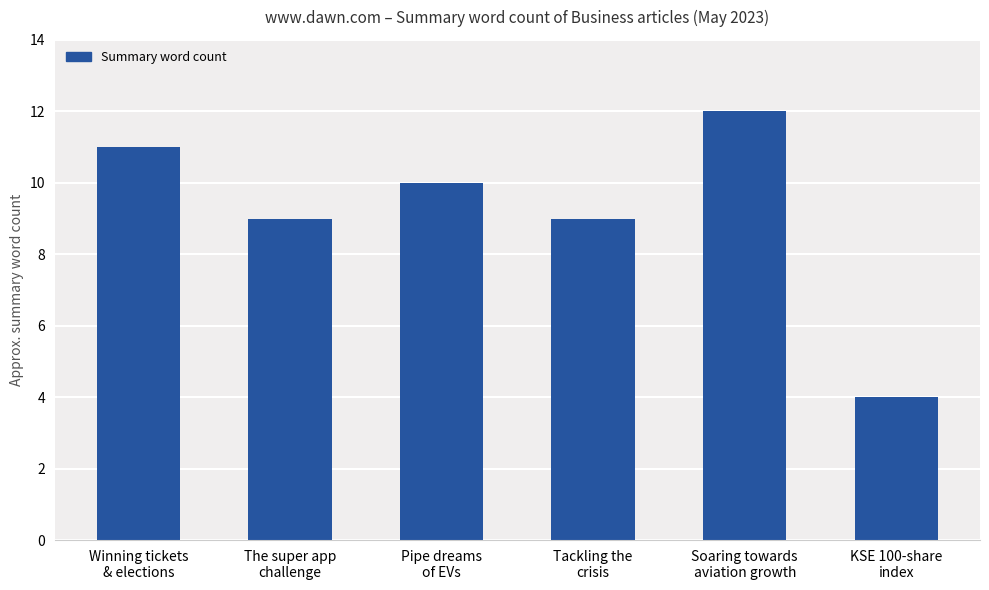

Which category has the highest value across all series?

Soaring towards
aviation growth